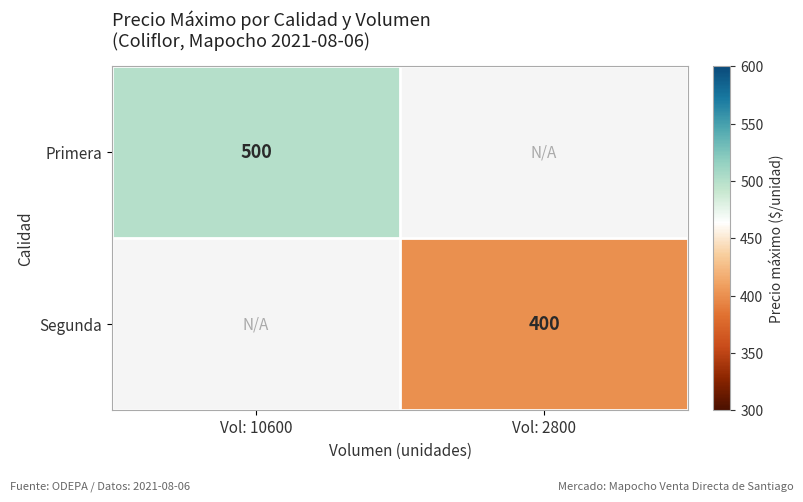

The value of Segunda at Vol: 2800 is 400. True or false?

True